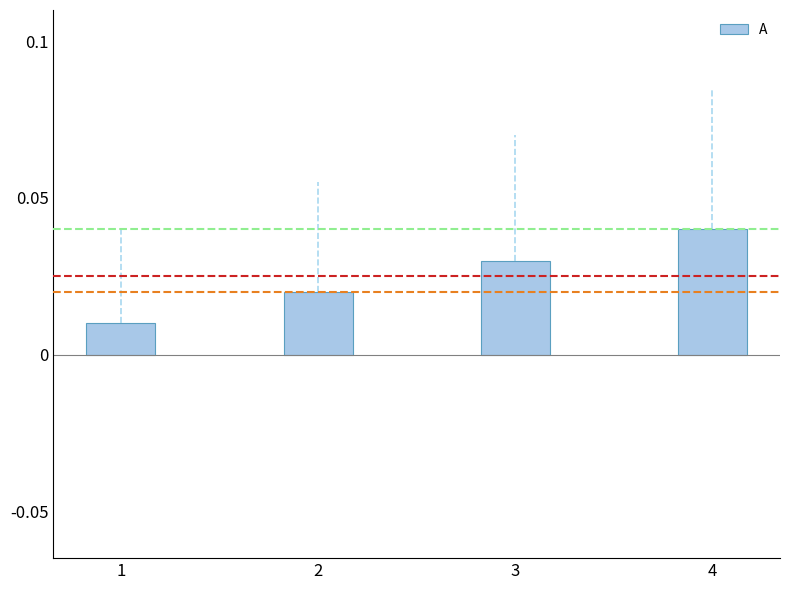

Which category has the highest value across all series?

4